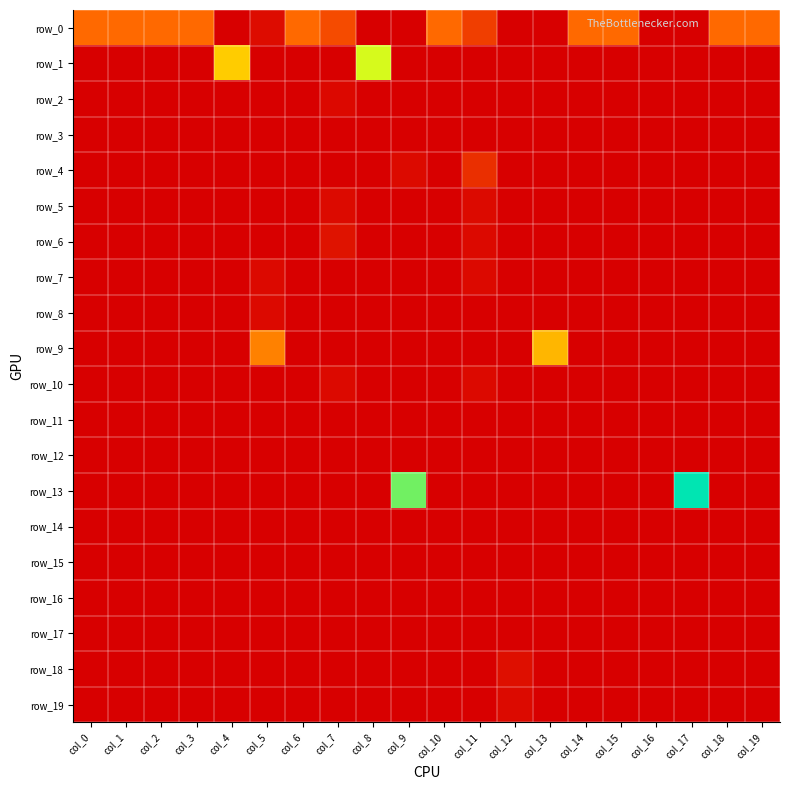

What is the difference between the maximum and second lowest values in the row_7 series?

0.1